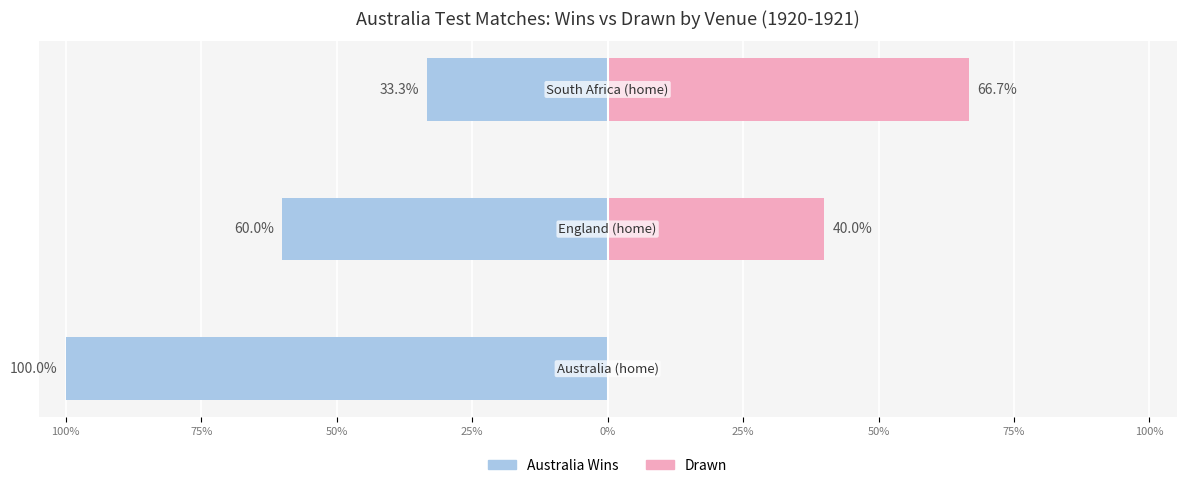

Which series changed the most between 100% and 50%?

Australia Wins